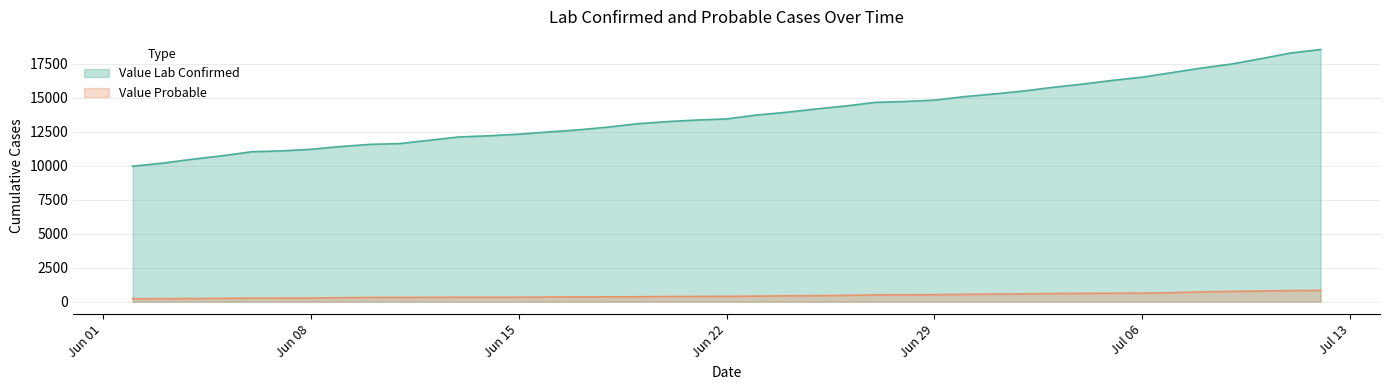

True or false: Value Probable and Value Lab Confirmed intersect in this chart.

False